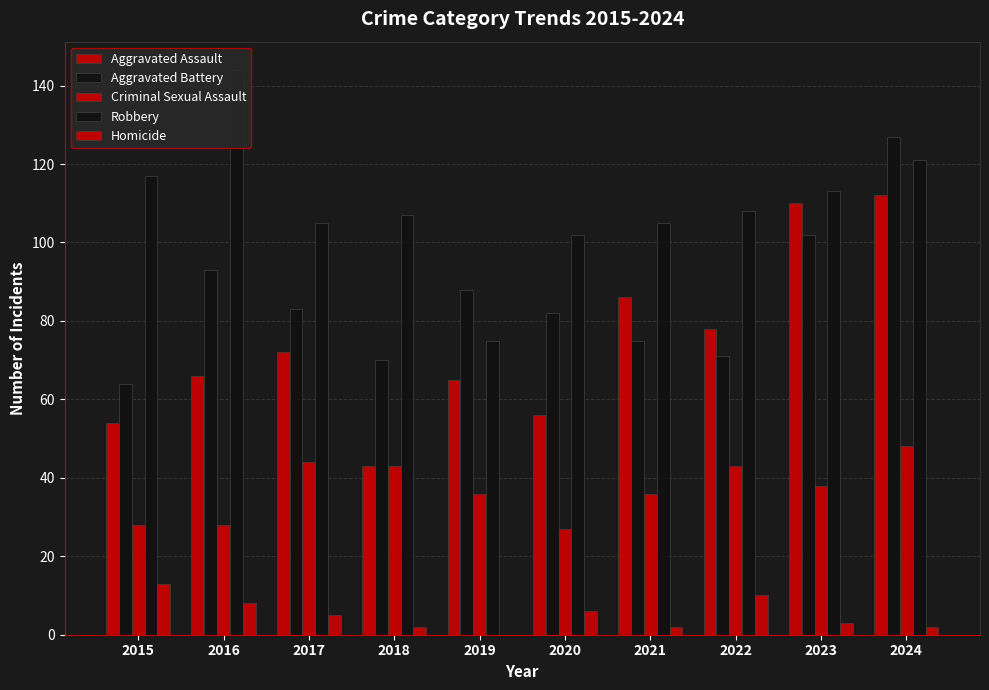

At which category does the chart reach its peak across all series?

2016